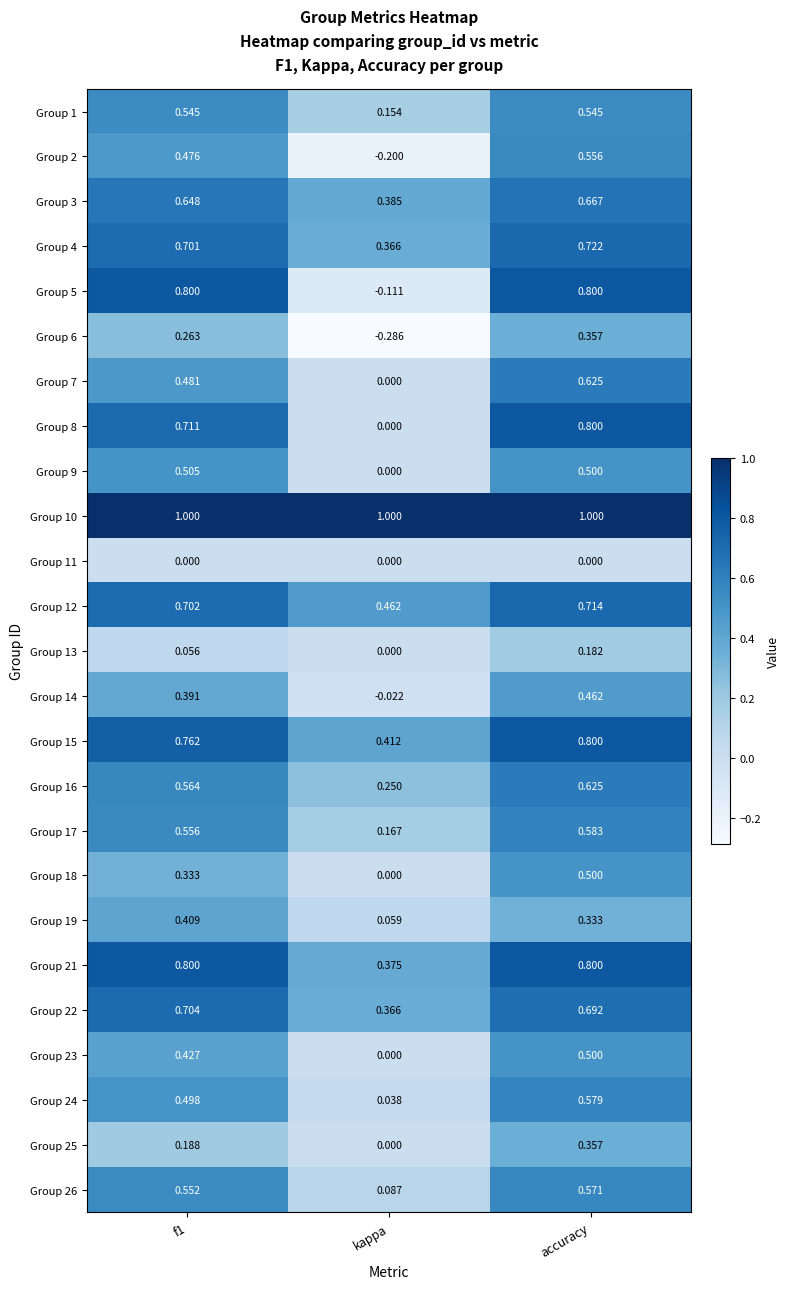

How many data points does each series have?

3